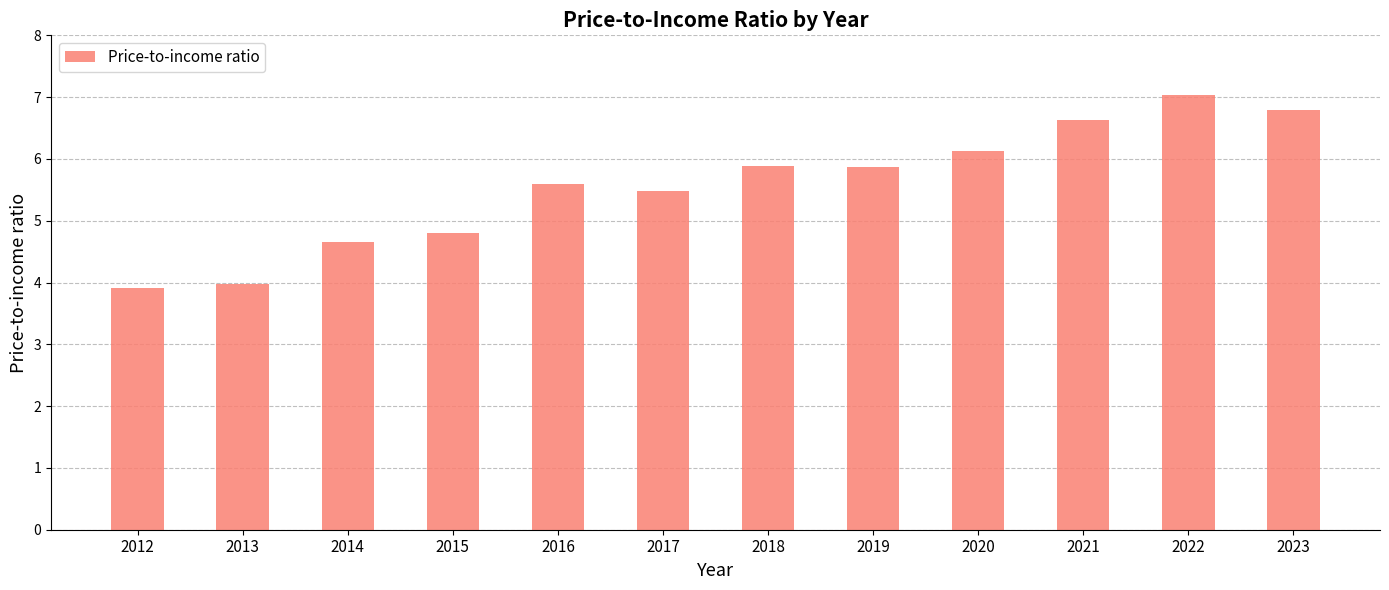

What is the difference between the second highest and second lowest values?

2.8